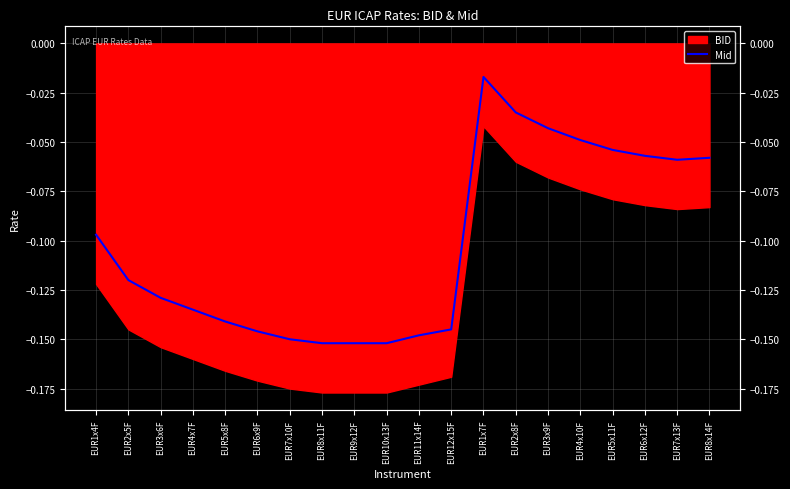

What is the label of the 15th point from the left?

EUR3x9F